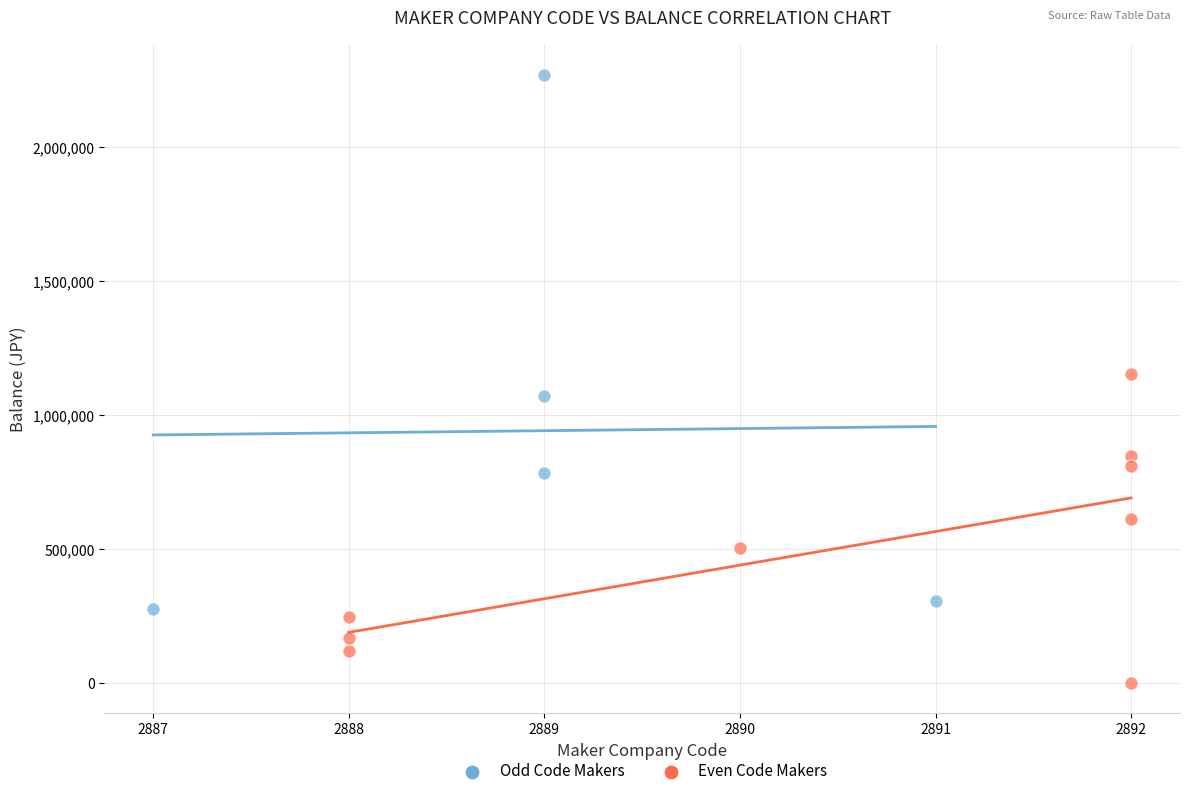

Which series has the widest spread of Y values?

Odd Code Makers